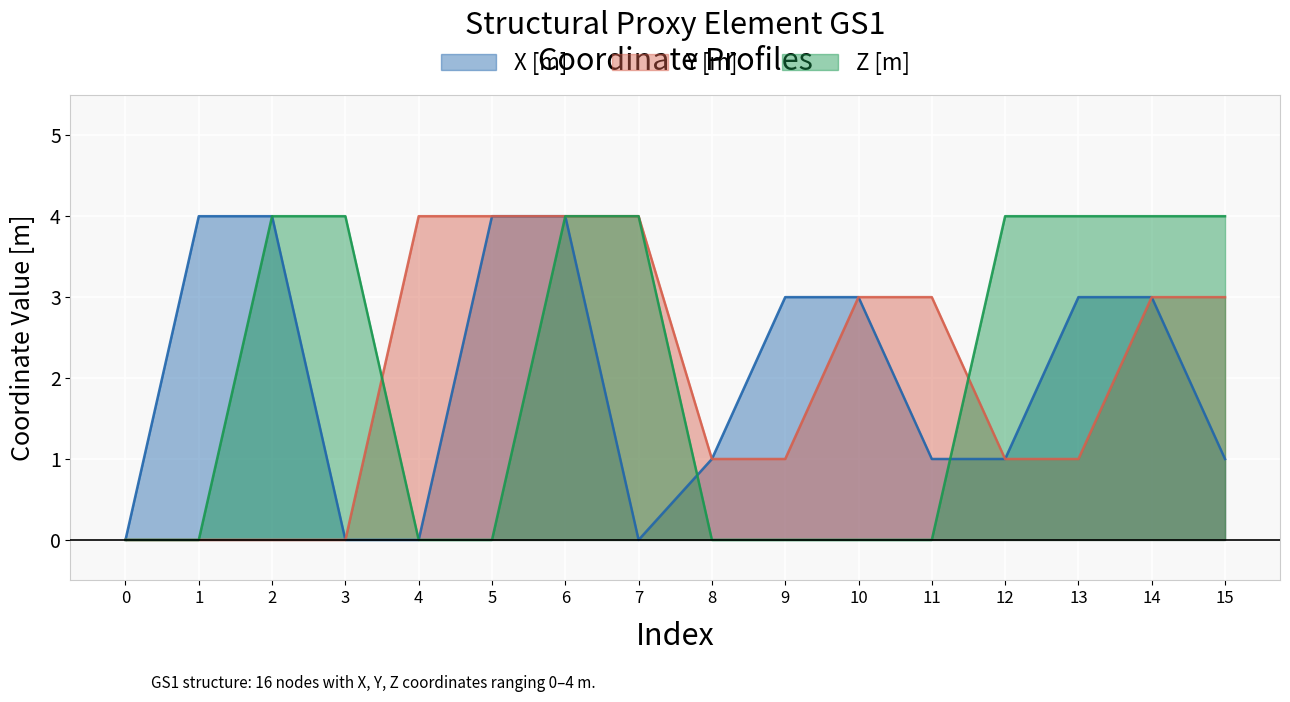

What is the greatest value displayed?

4